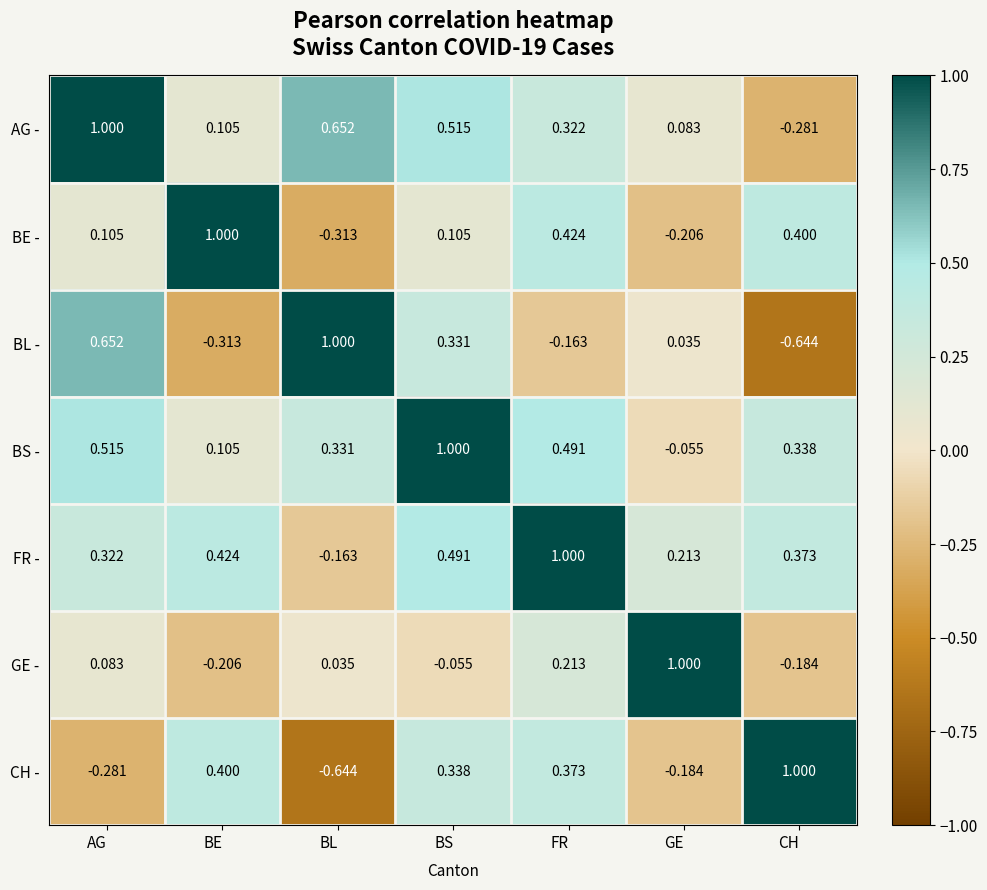

At which label does FR - first exceed 0?

AG